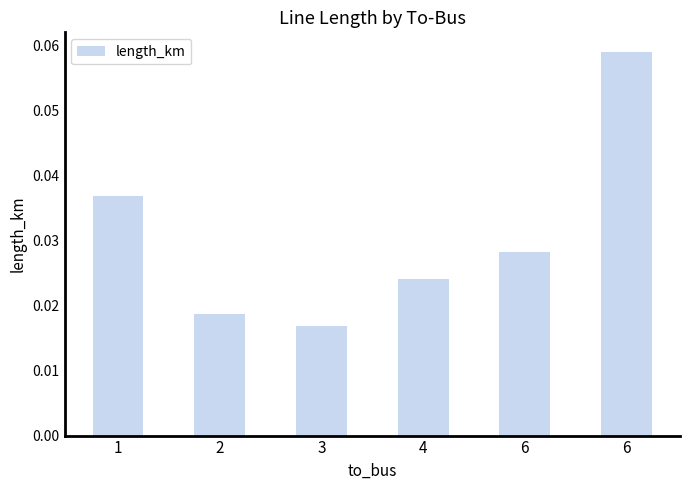

Count the number of data series in this chart.

1